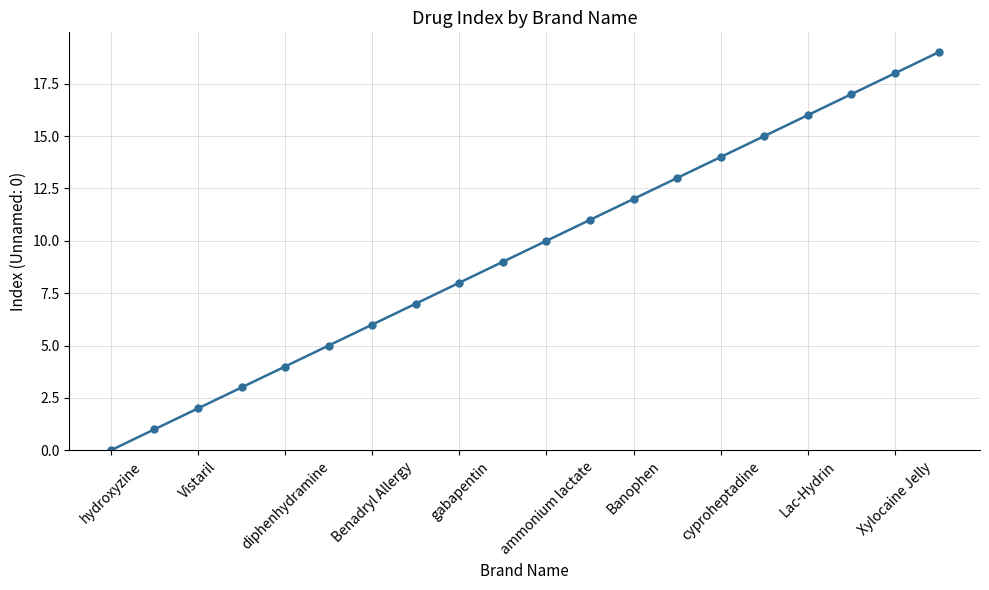

True or false: there are more than 1 points higher than both neighbors.

False